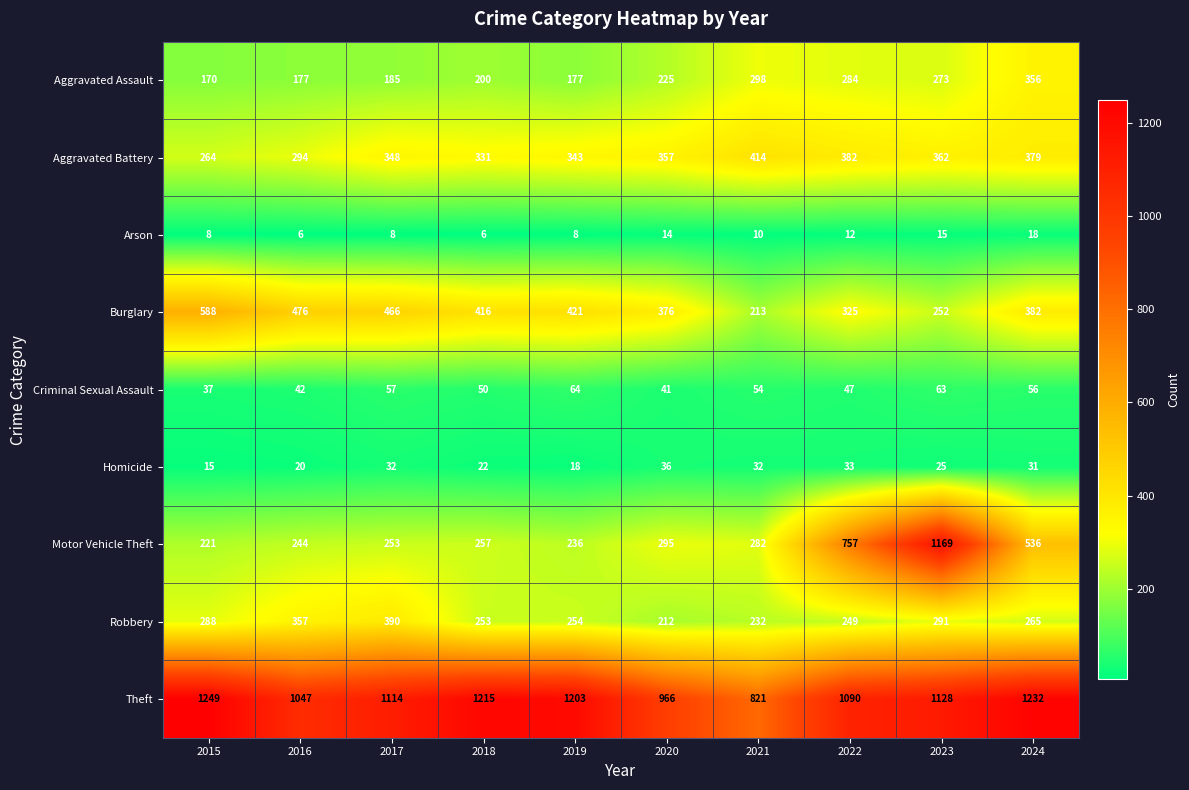

What is the difference between the highest and lowest values at 2021?

811